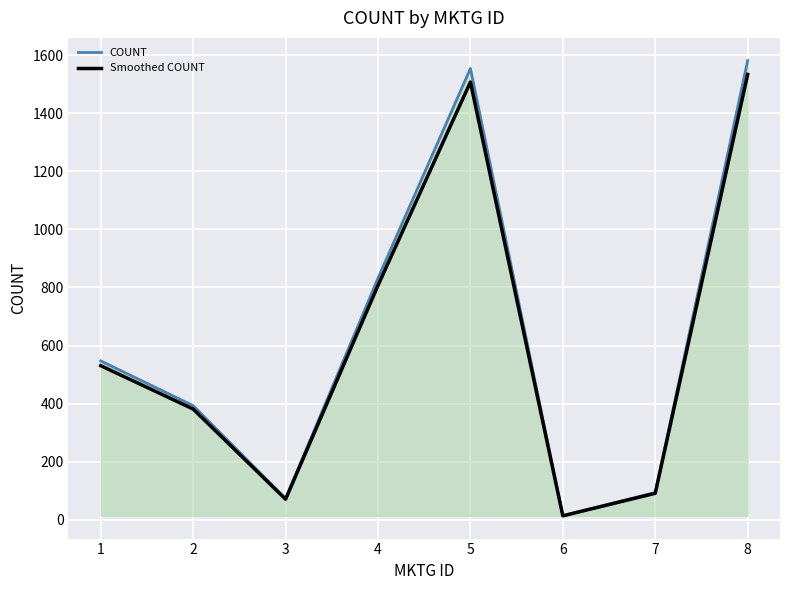

At how many categories does at least one series exceed 164?

5